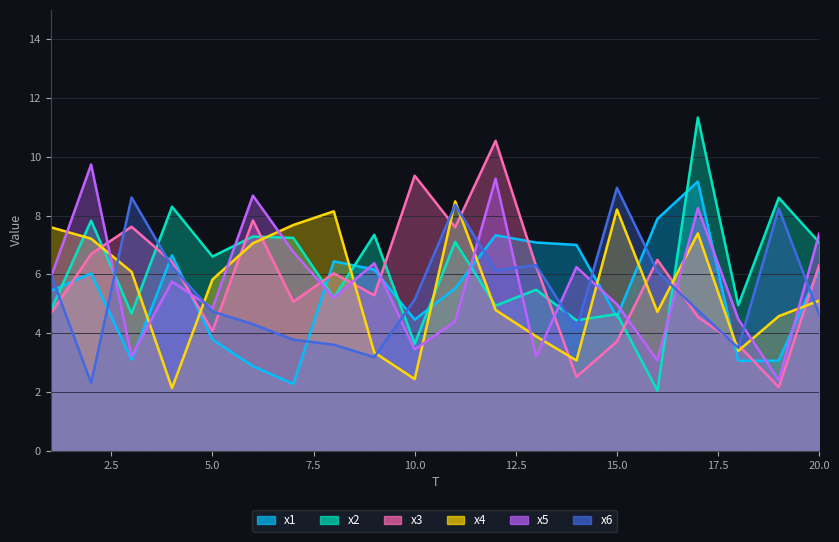

At 14, list the series in order from largest to smallest.

x1, x5, x2, x6, x4, x3